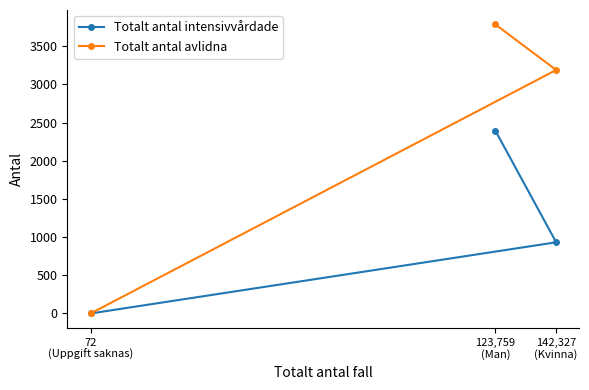

Which series has the largest total across all categories?

Totalt antal avlidna